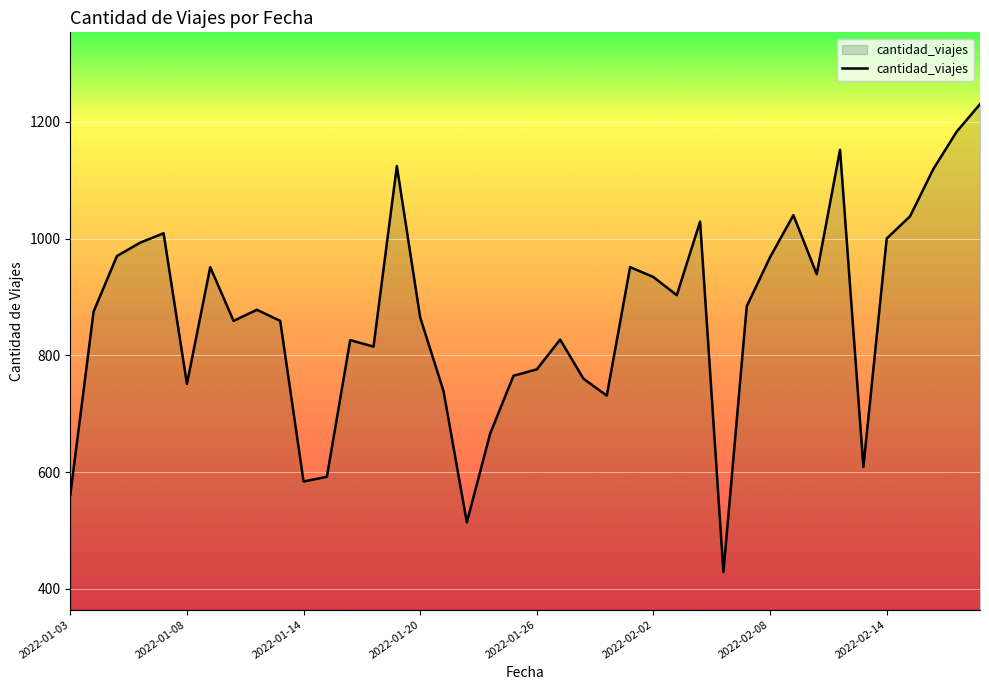

What is the greatest value displayed?

1230